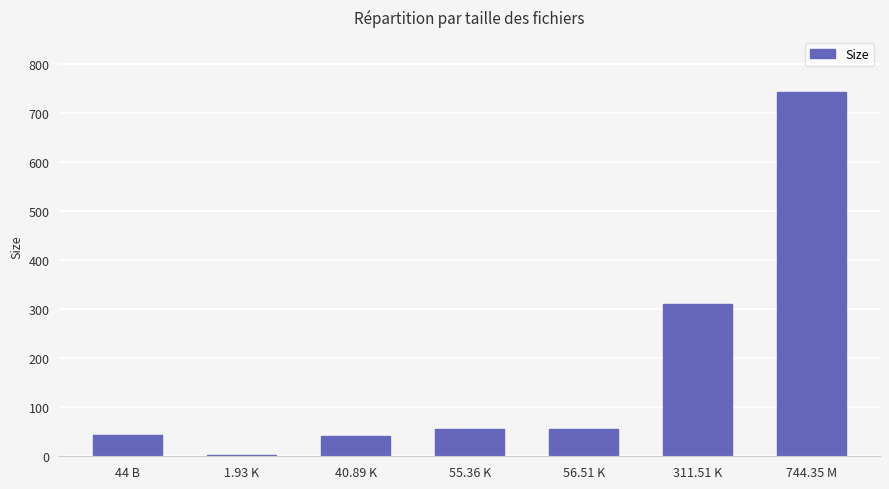

What value does the data have at 311.51 K?

311.5